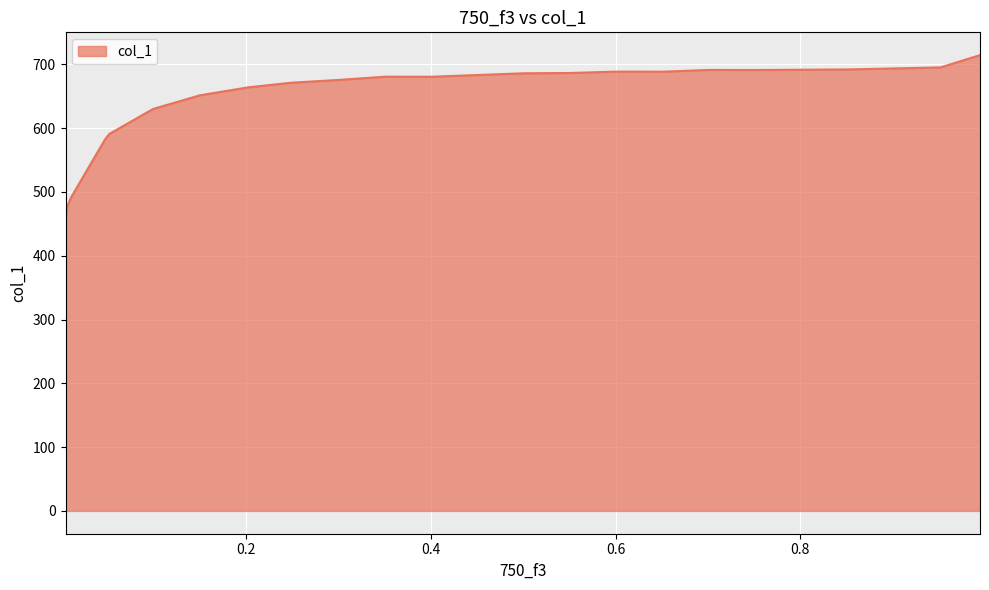

Does the chart display data point markers on the line(s)?

No